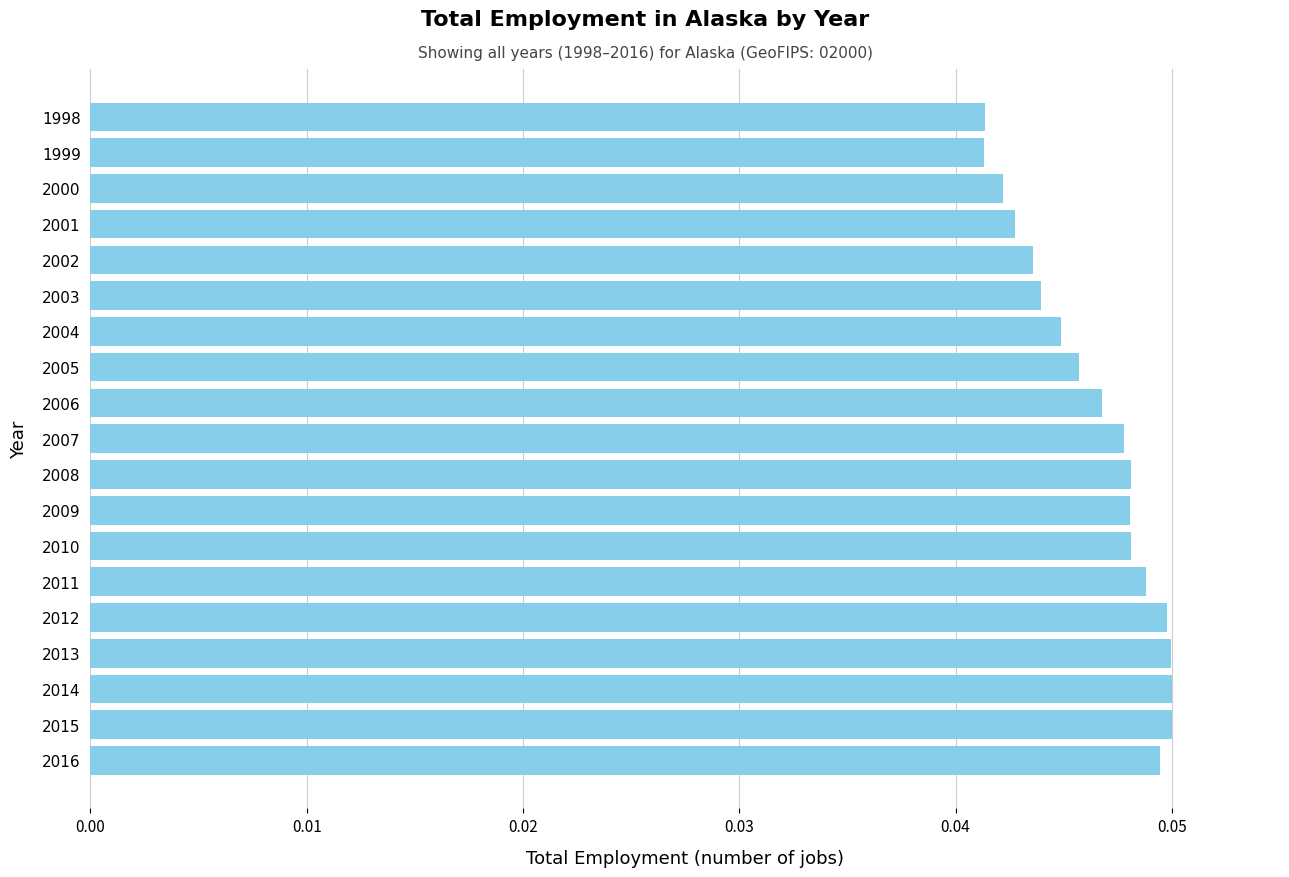

Between 2001 and 2006, which is larger?

2006